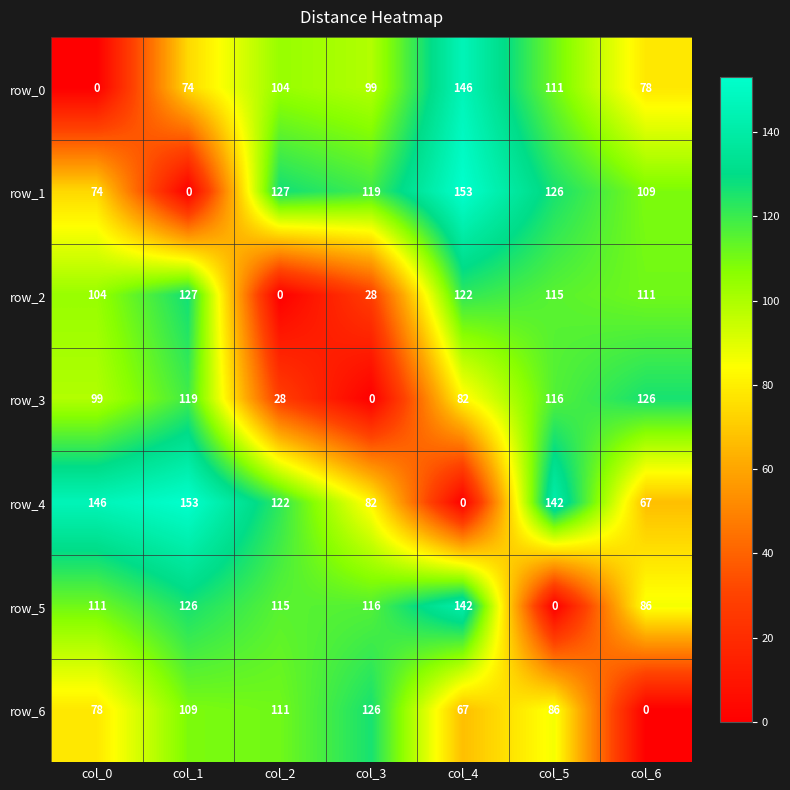

At which label does row_5 reach its minimum?

col_5